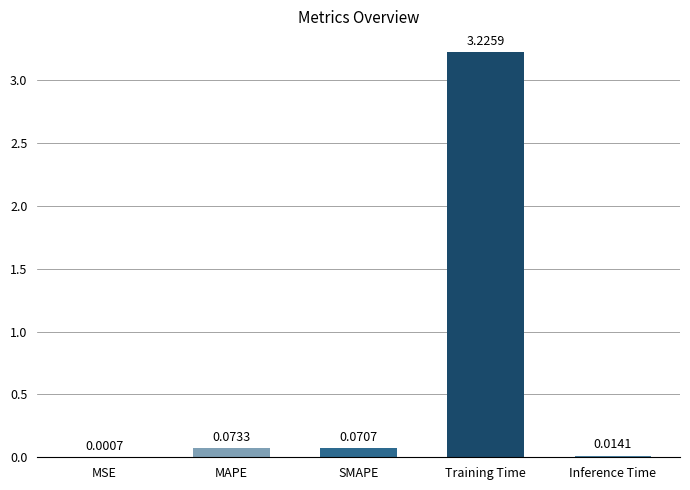

What is the change in value from MSE to MAPE?

+0.1